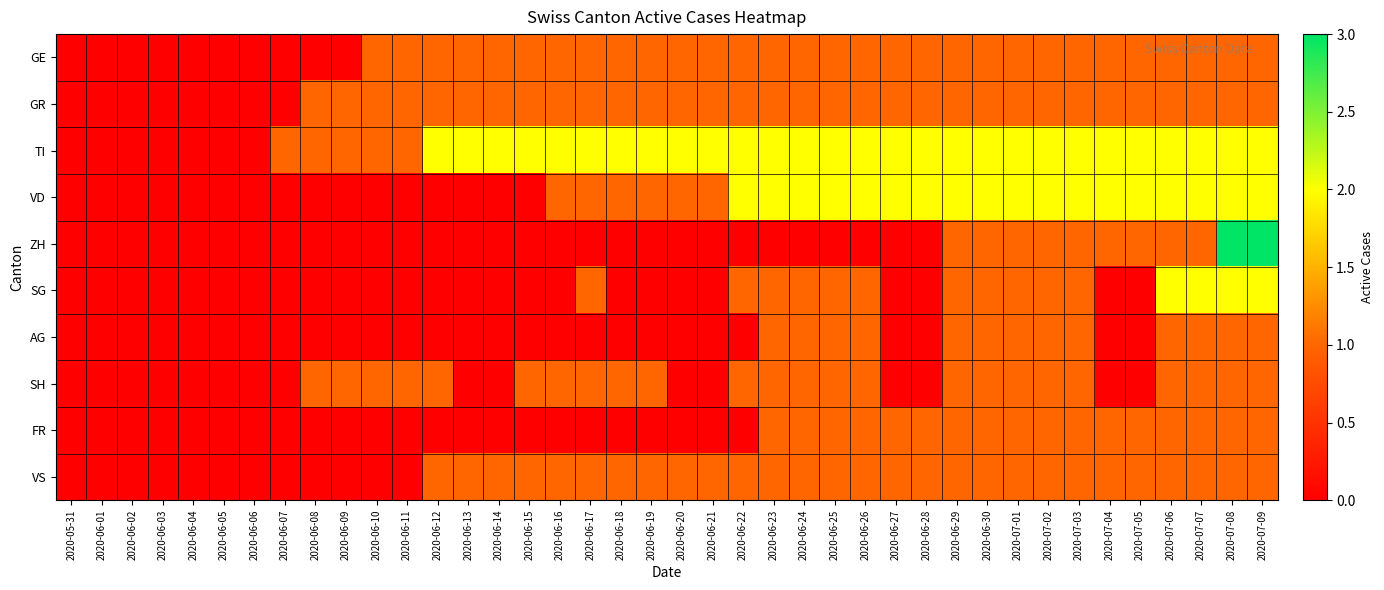

Which category has the highest value across all series?

2020-07-08